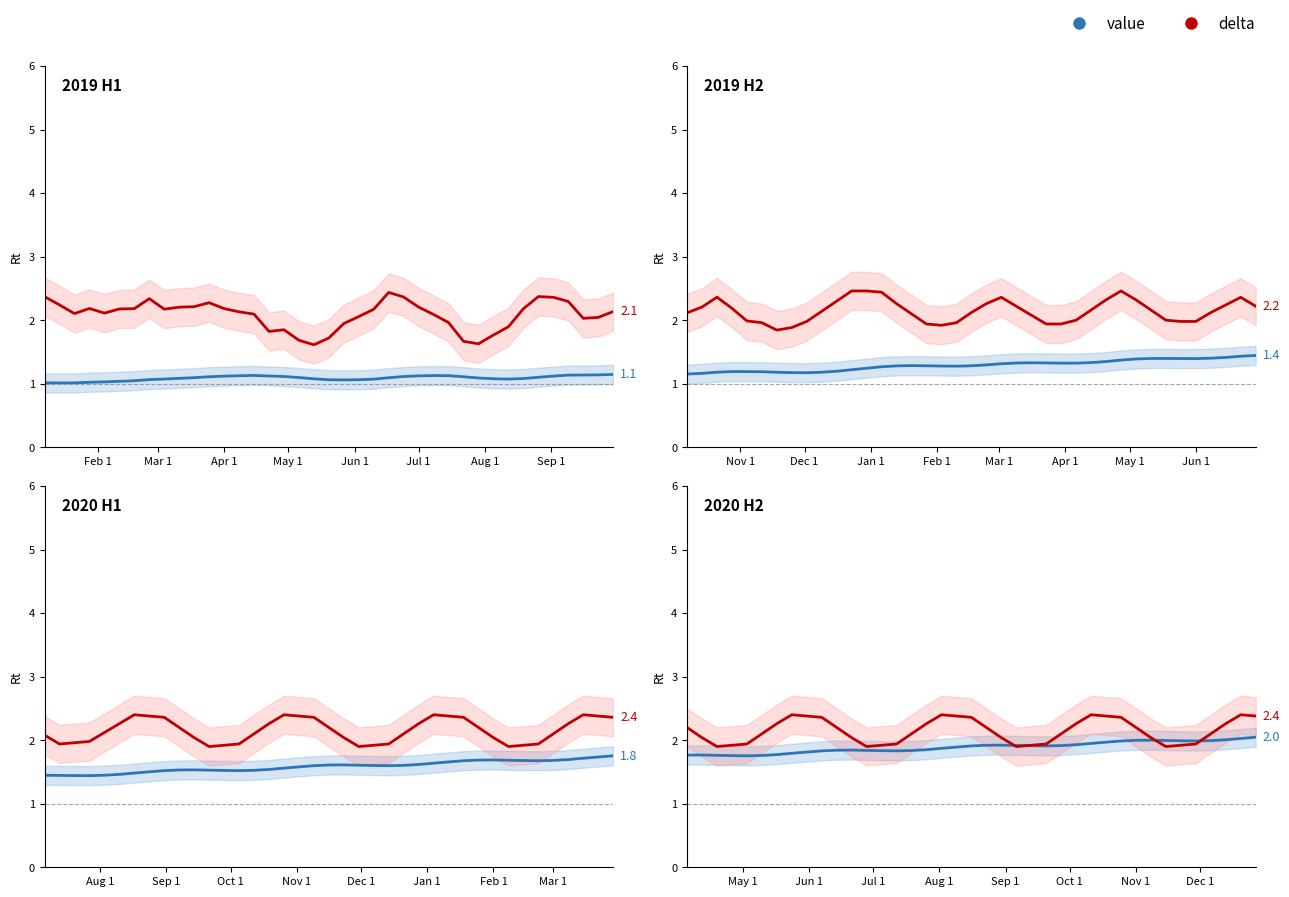

Does the chart have visible grid lines?

No